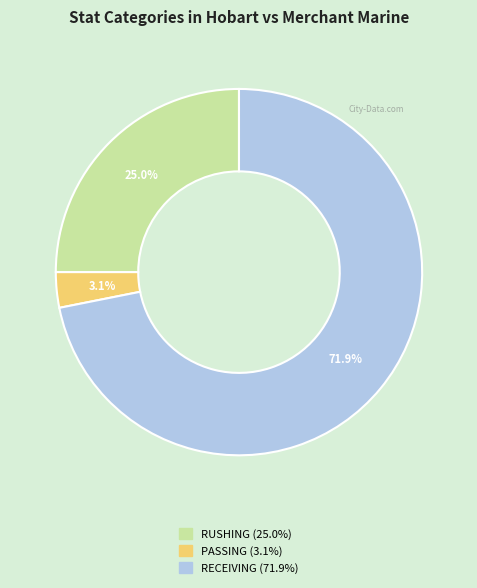

Is there a majority slice in this chart?

Yes